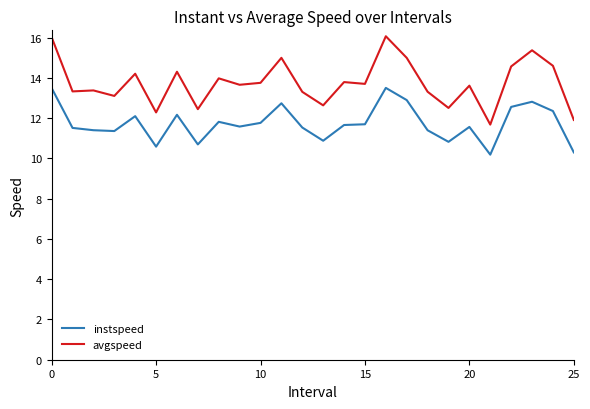

Which series has the widest spread of values?

avgspeed